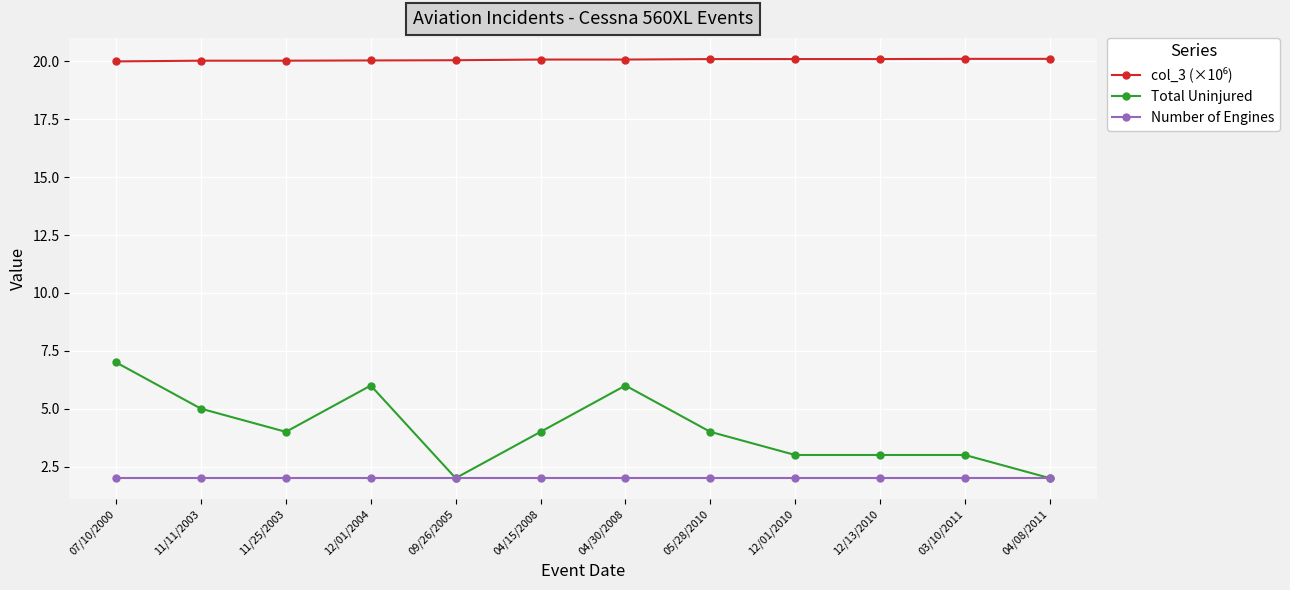

At which category does Total Uninjured reach its first local peak?

12/01/2004